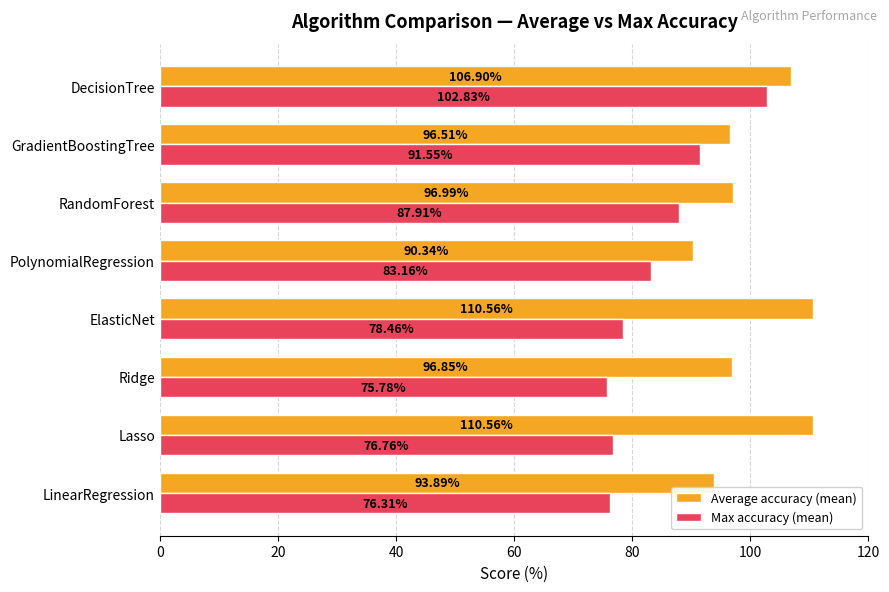

Where is Max accuracy (mean) nearest to the value 89?

RandomForest